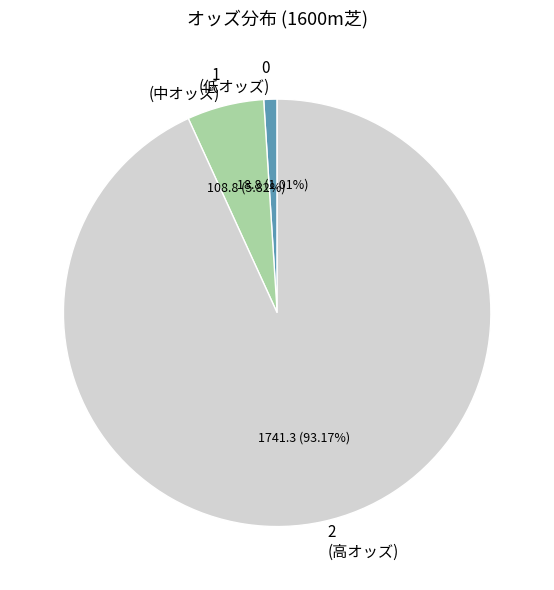

Which slice is the smallest?

0 (低オッズ)